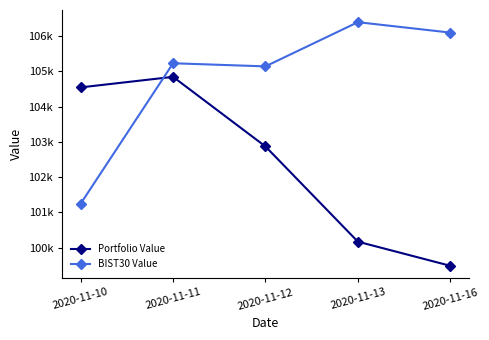

Reading left to right, list all the values displayed in this chart.

Portfolio Value: 104544.5	104843.5	102868.5	100167.7	99483.3
BIST30 Value: 101246.4	105229.0	105140.5	106394.3	106099.3